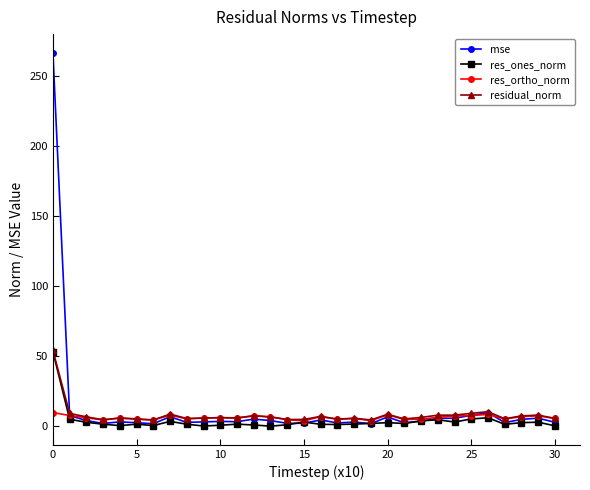

What is the difference between the maximum and minimum values in the residual_norm series?

49.7